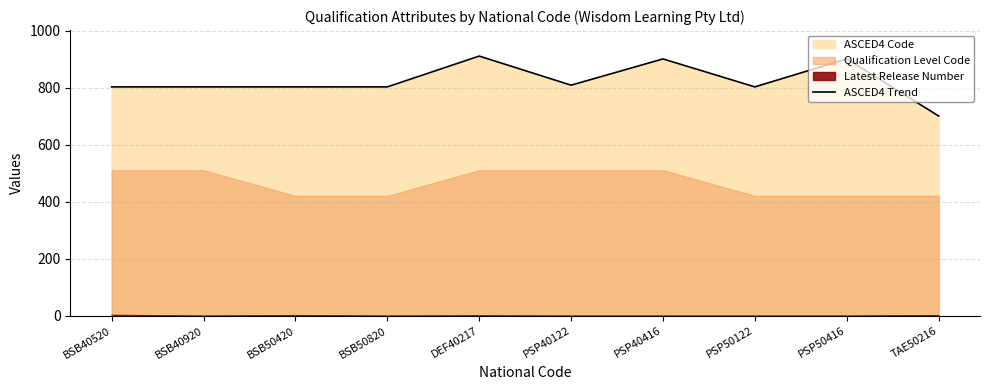

Reading left to right, transcribe all the data shown in this chart.

803	803	803	803	911	809	901	803	901	701